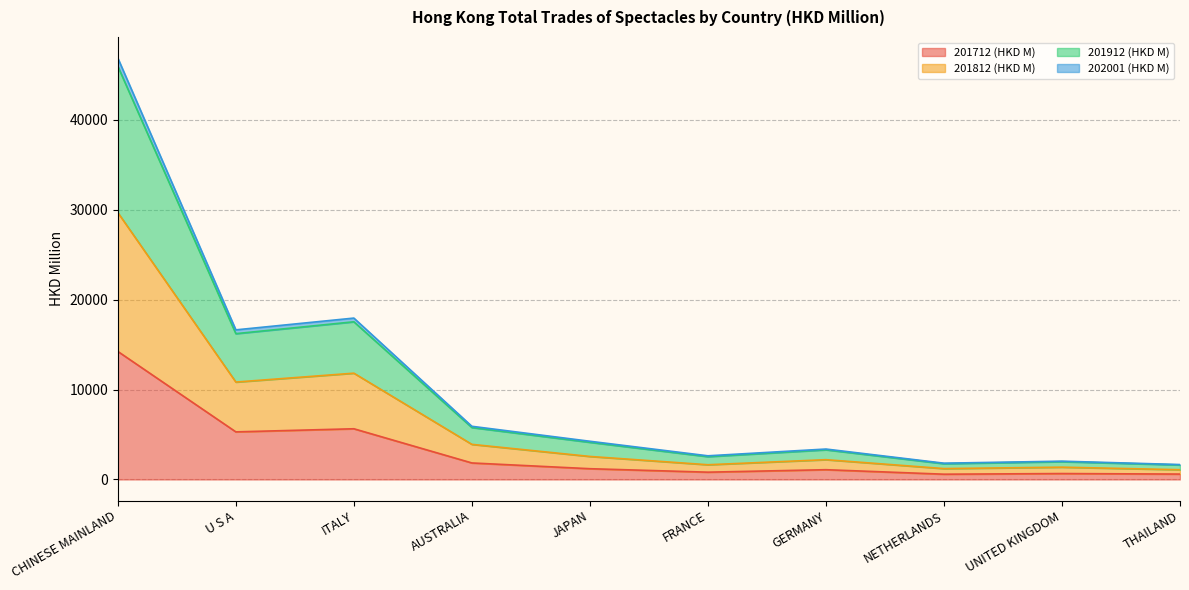

At which category does the chart reach its minimum across all series?

NETHERLANDS